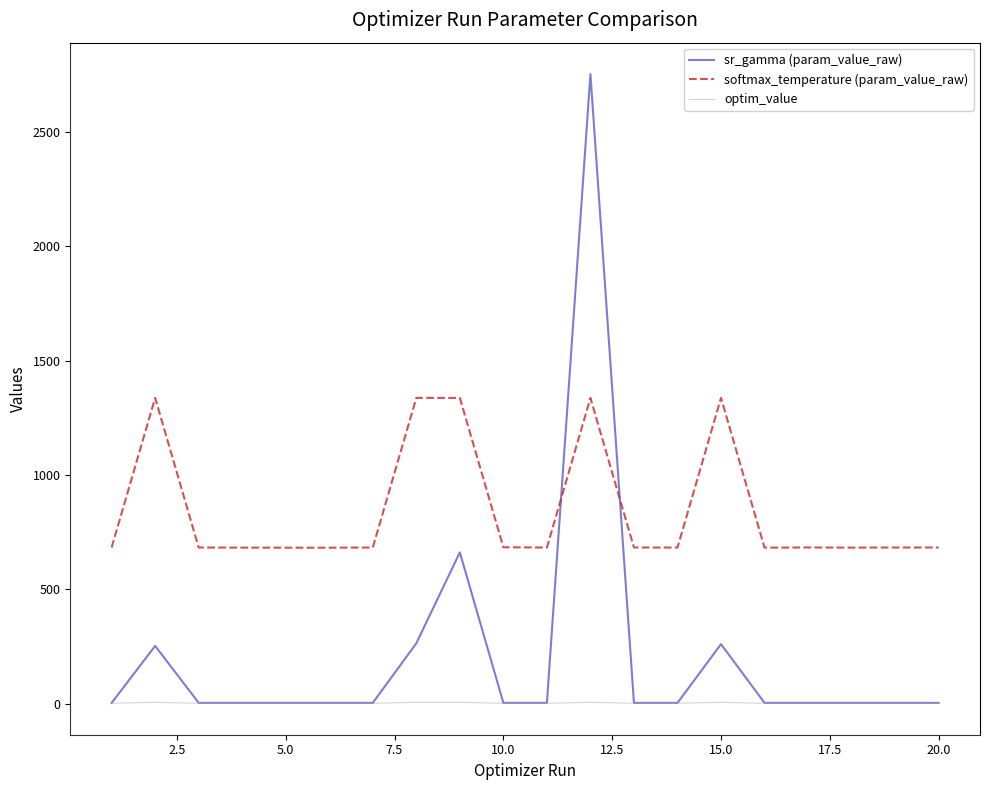

Which series has the largest total across all categories?

softmax_temperature (param_value_raw)